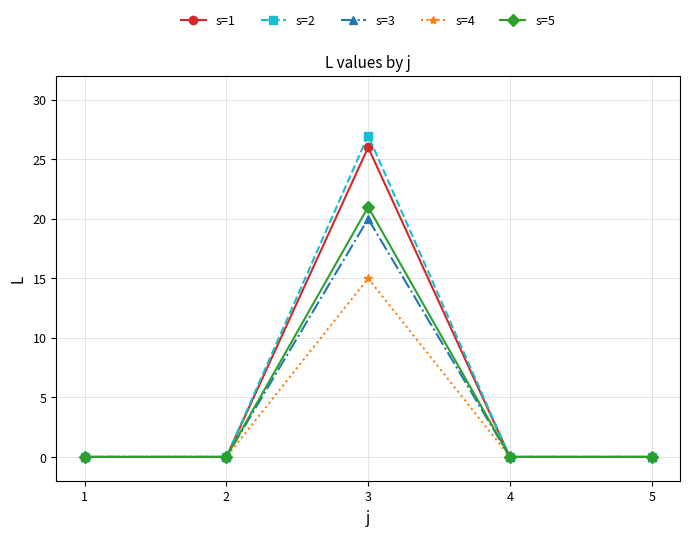

What is the total value across all series at 3?

109